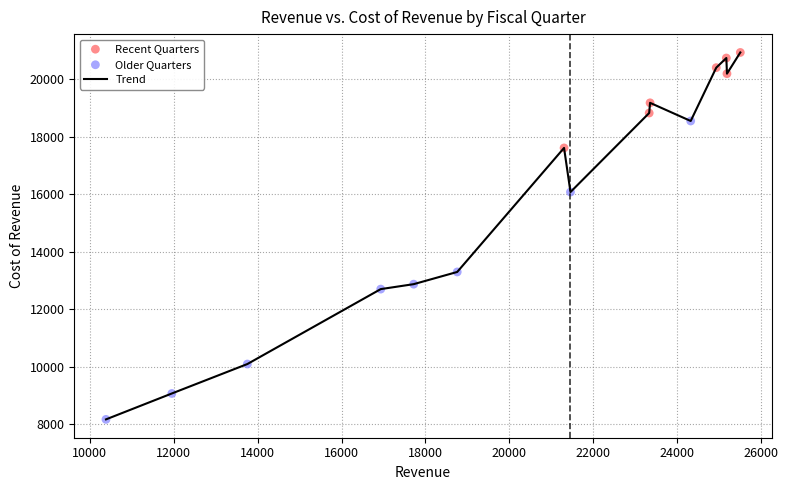

What is the minimum value shown in the chart?

8174